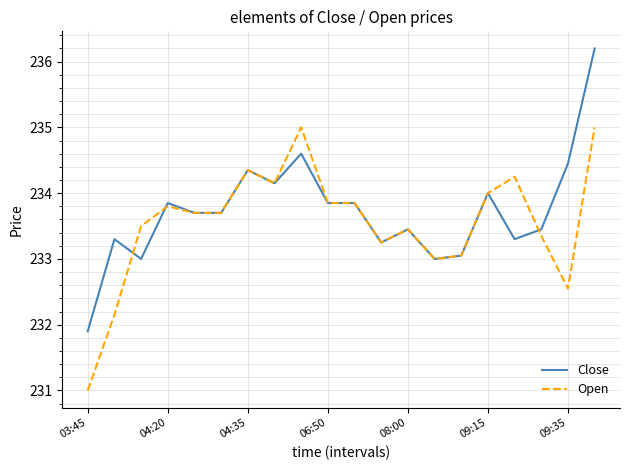

What is the smallest value displayed?

231.0